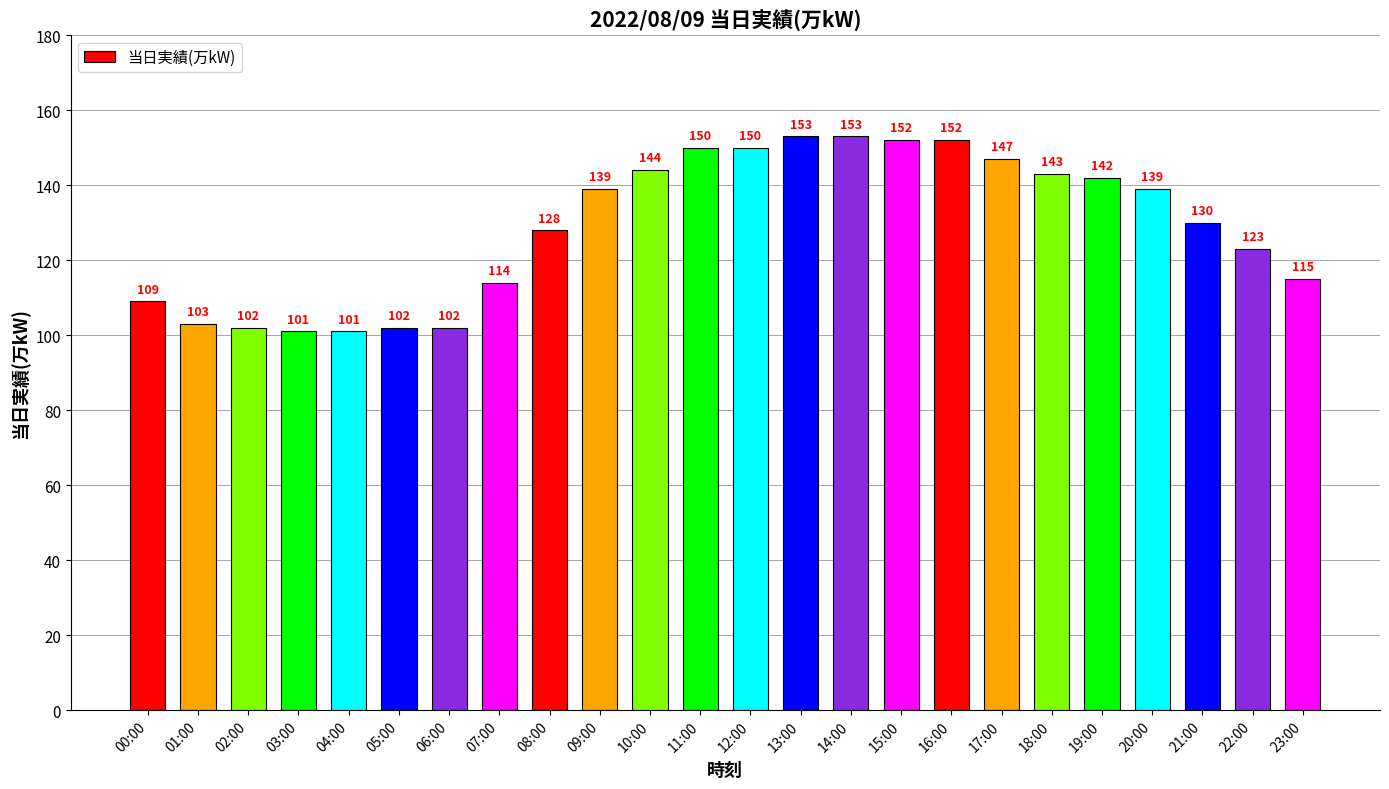

What is the greatest value displayed?

153